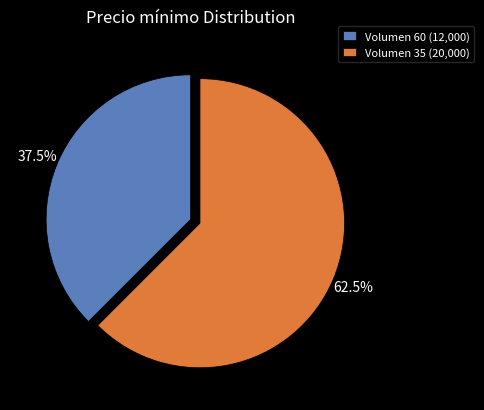

How many slices are in this pie chart?

2